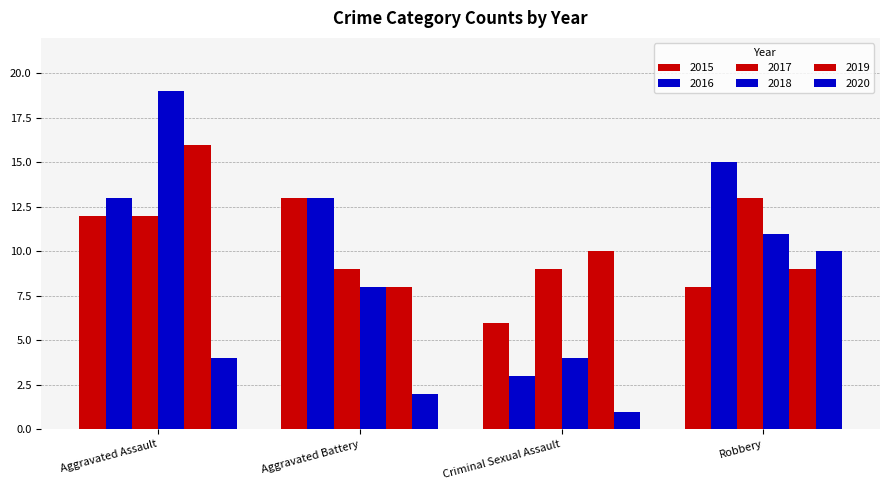

Count the number of data series in this chart.

6